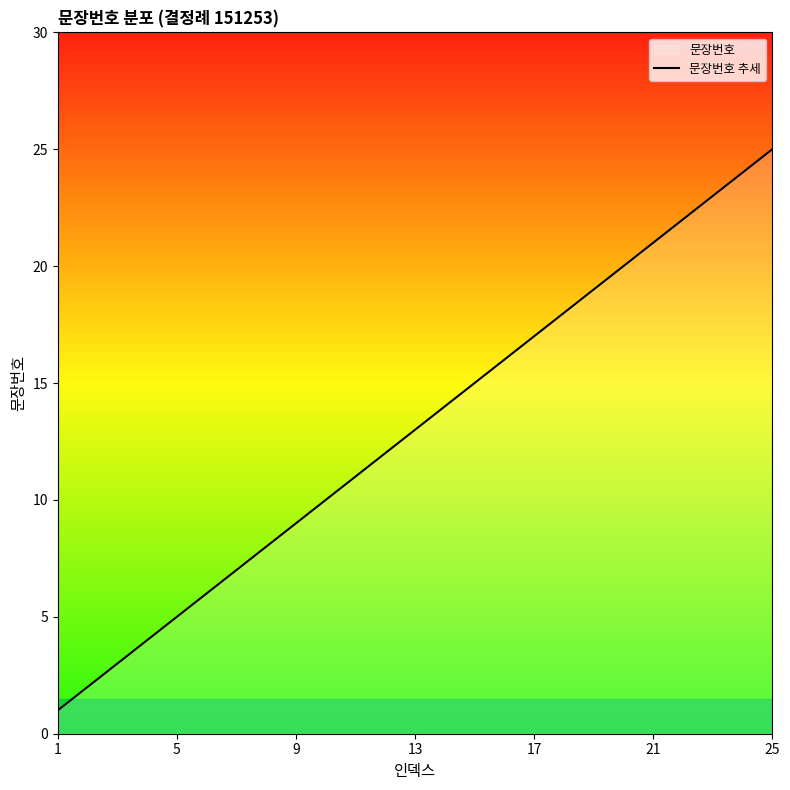

What is the ratio of the value at 25 to the value at 17?

1.5